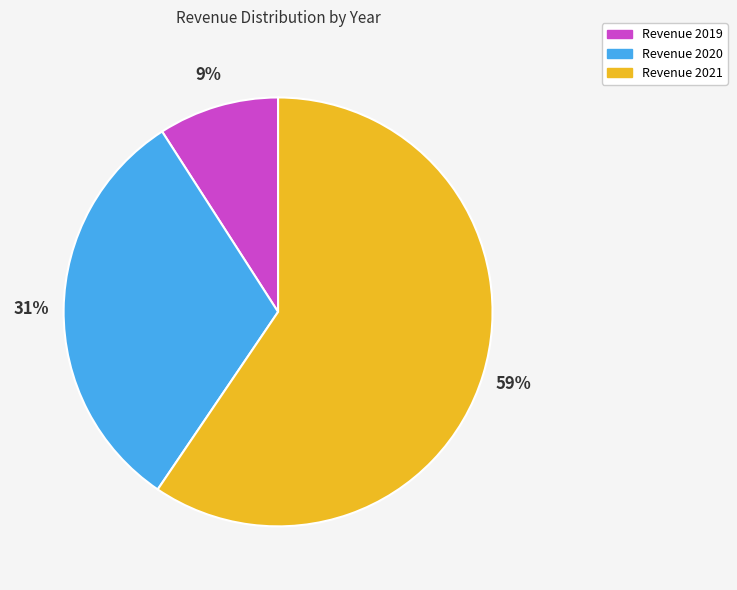

Does any single category account for the majority?

Yes